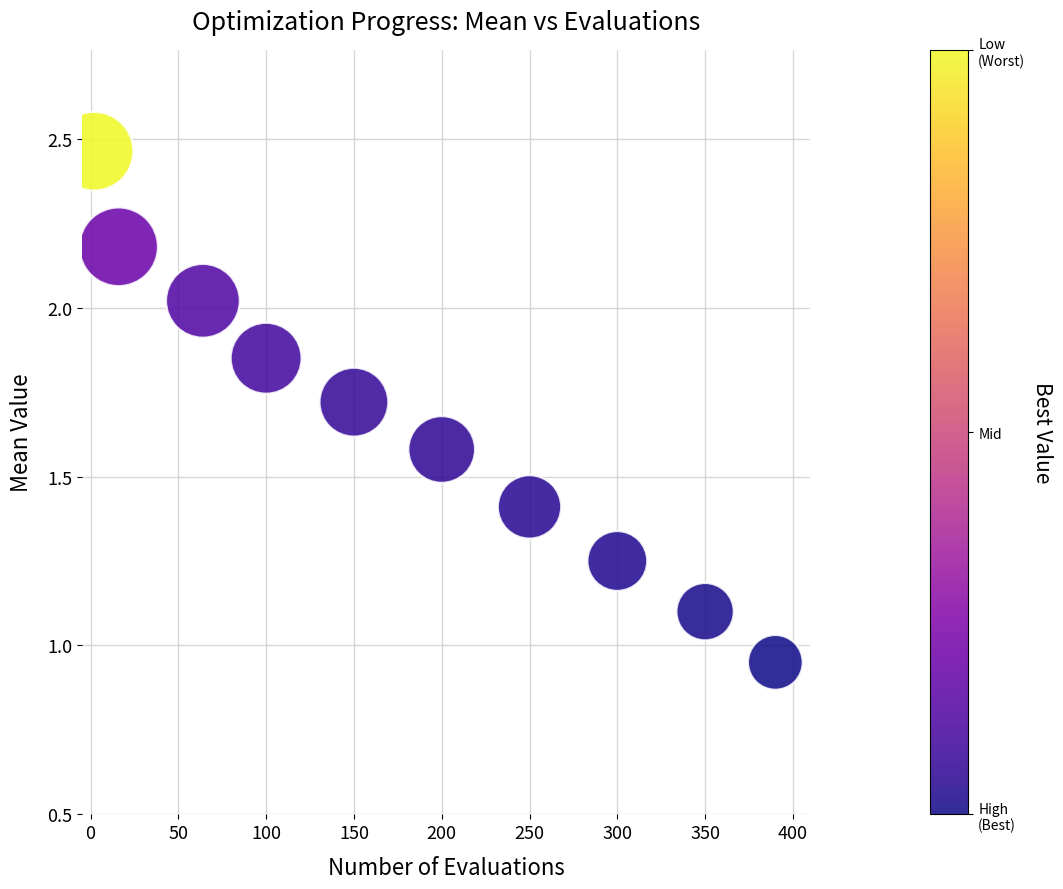

What is the range of X values (max minus min)?

388.0